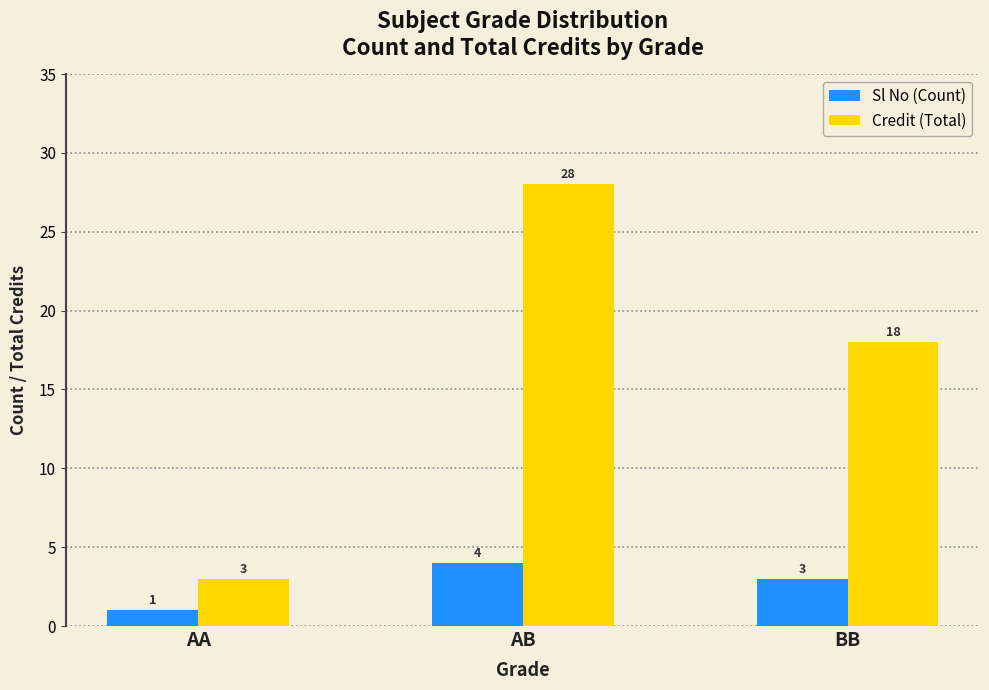

What is the difference between the Sl No (Count) values at BB and AA?

2